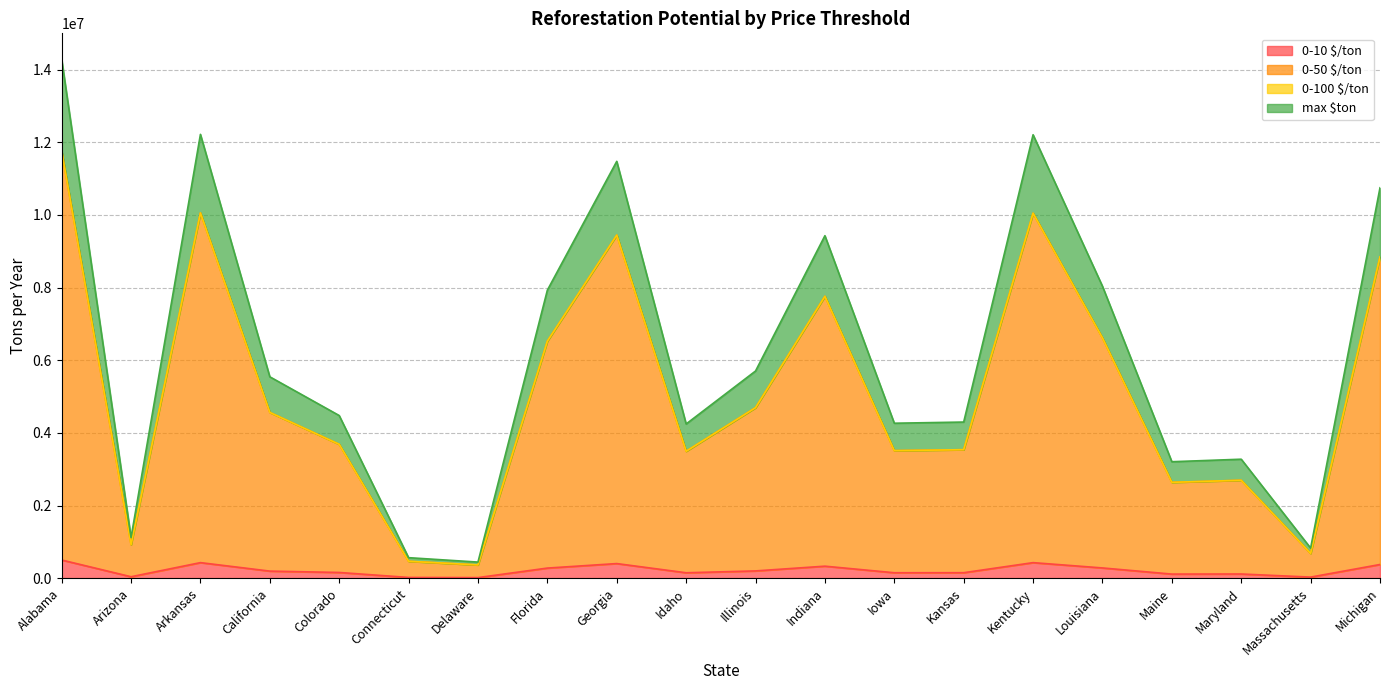

Rank the series at California from lowest to highest value.

0-10 $/ton, 0-50 $/ton, 0-100 $/ton, max $ton